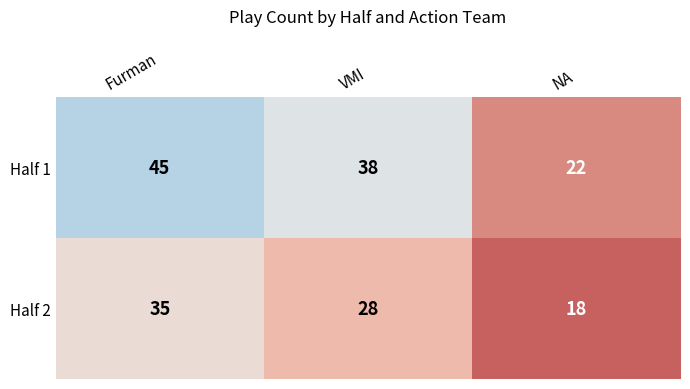

What is the greatest value displayed?

45